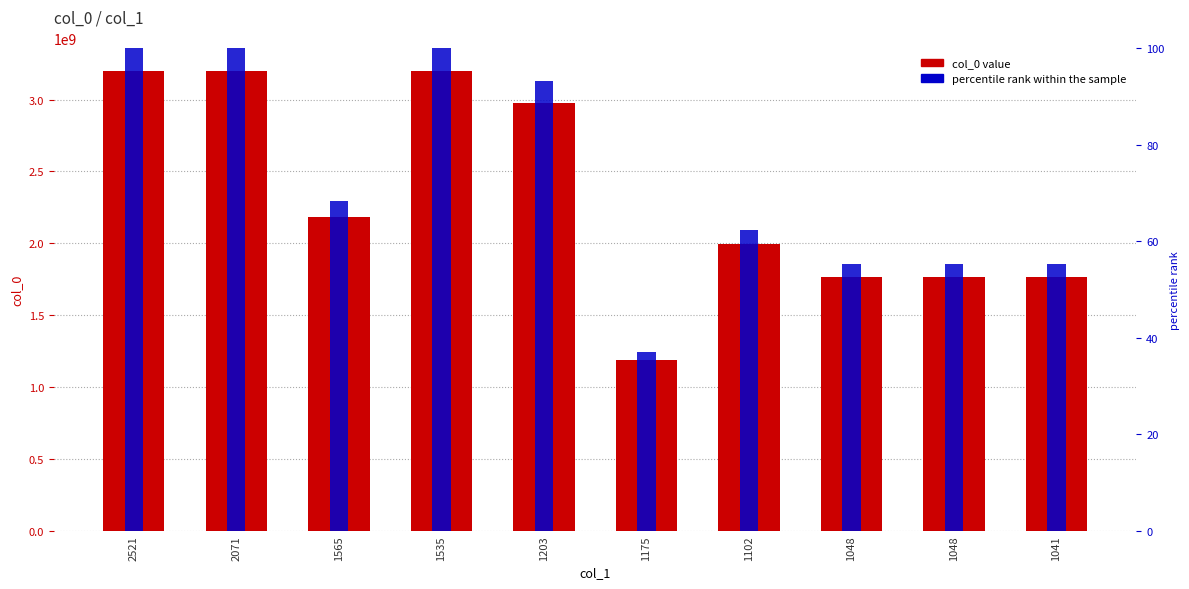

At which category is the sum across all series the highest?

2521